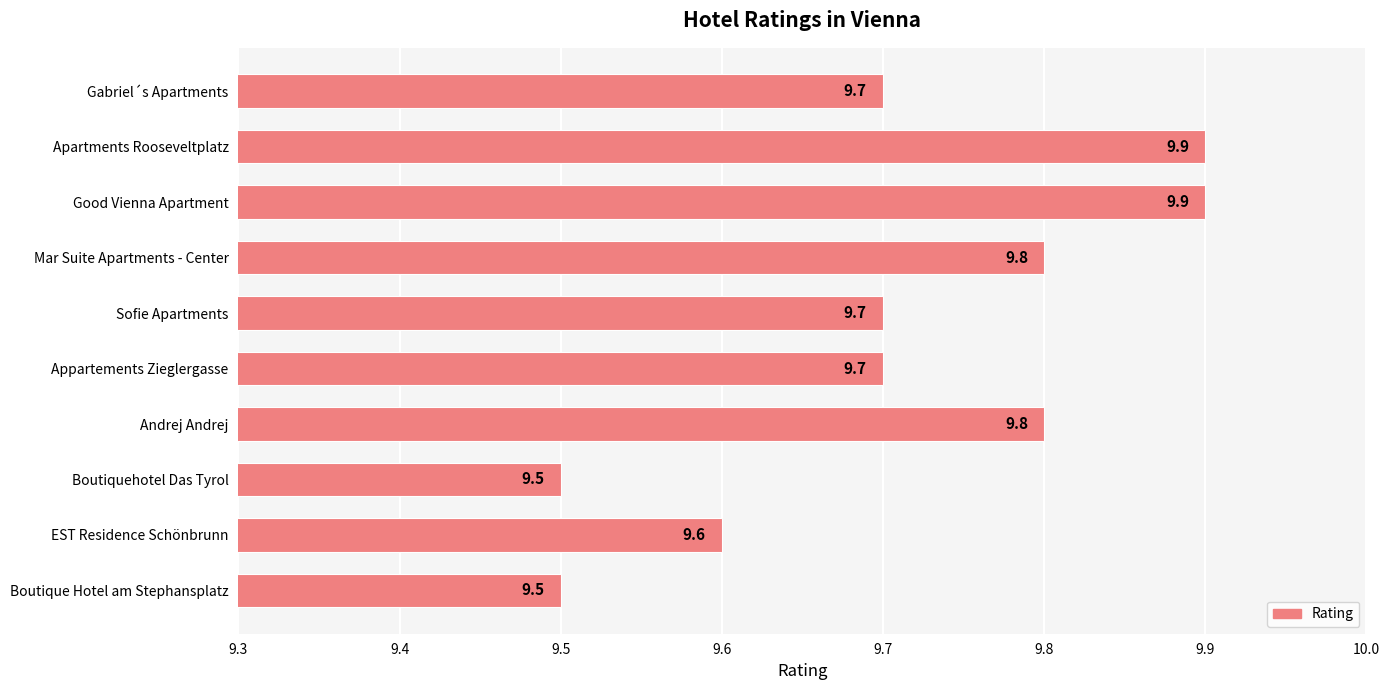

What is the approximate value at Gabriel´s Apartments?

9.7